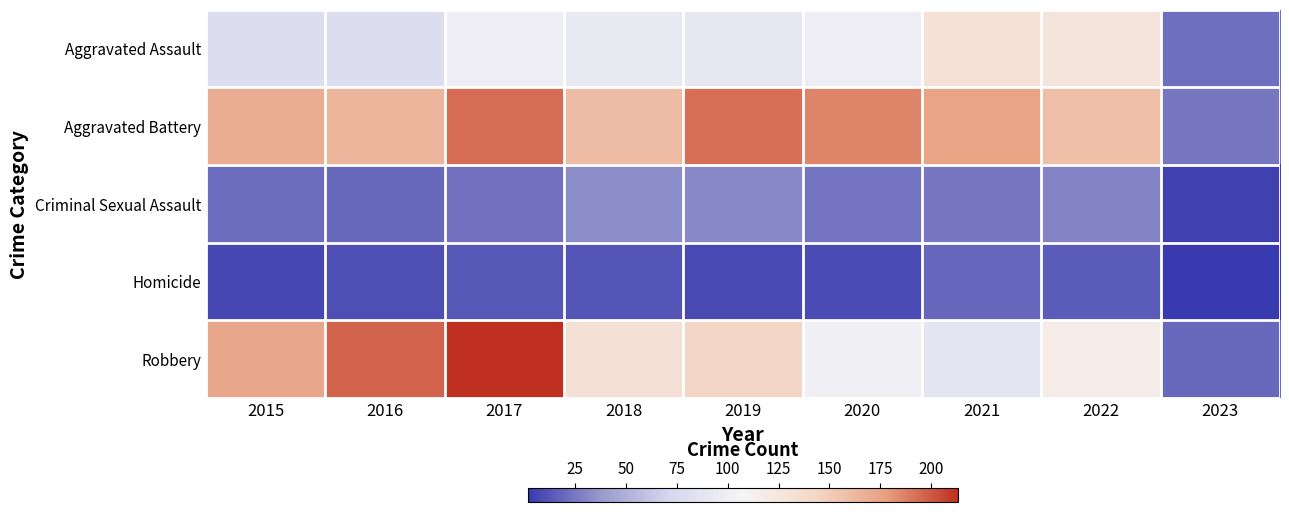

Which series has the widest spread of values?

Robbery